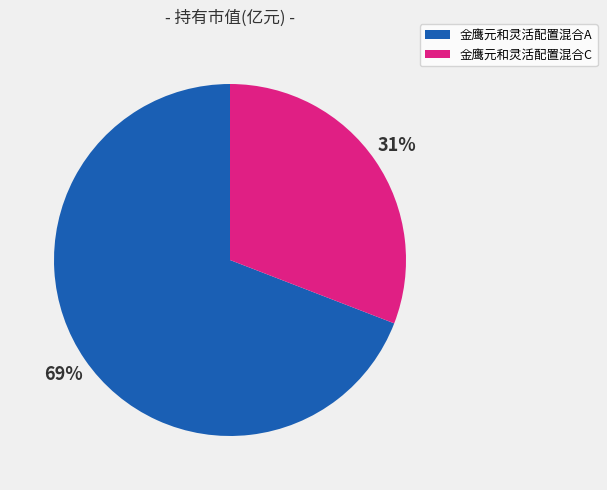

Is 金鹰元和灵活配置混合A the majority of the pie?

Yes